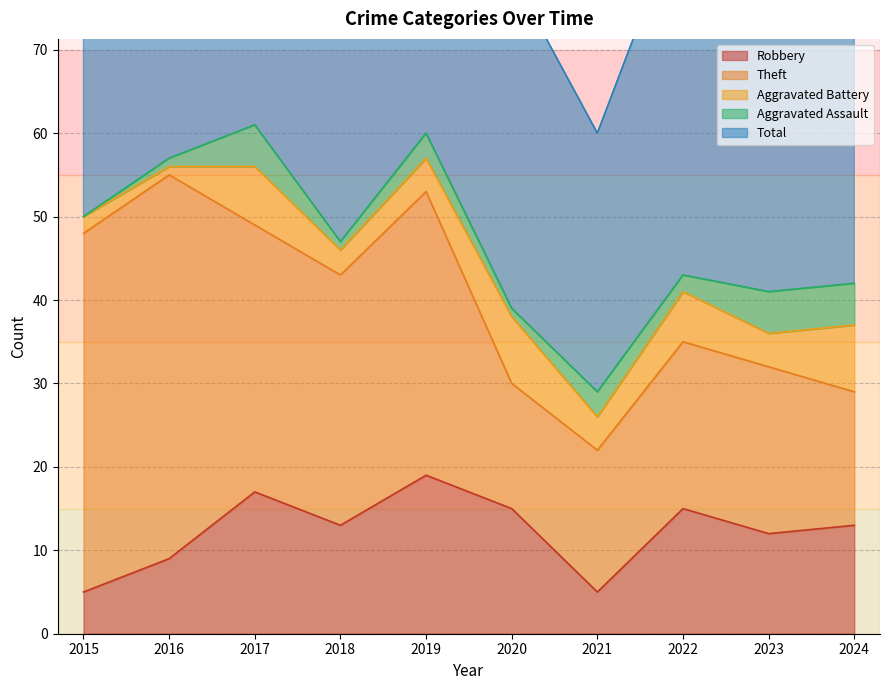

True or false: Aggravated Battery and Theft intersect in this chart.

False